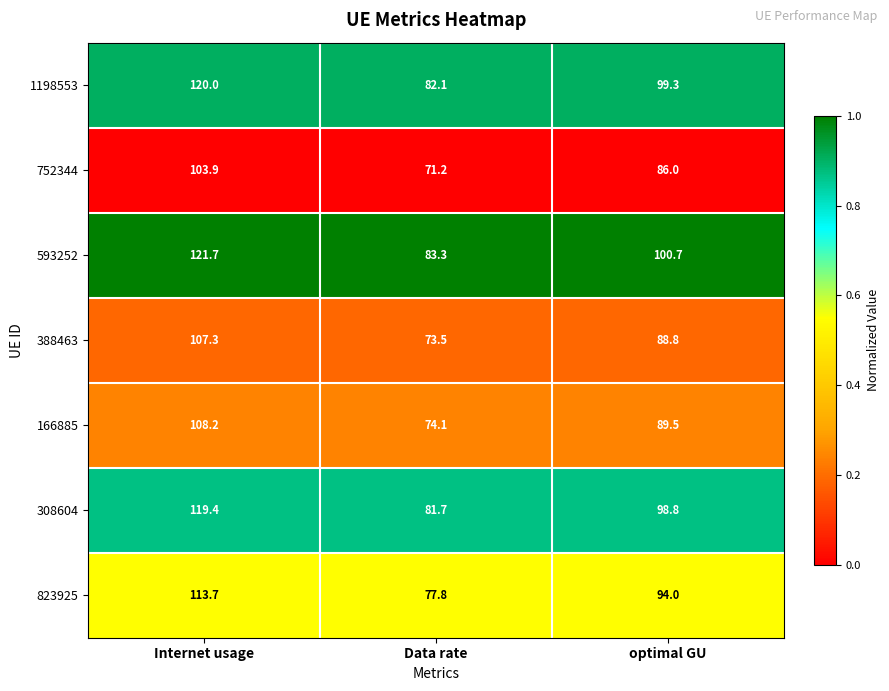

Reading left to right, what are all the values shown in this chart?

1198553: 120.0	82.1	99.3
752344: 103.9	71.2	86.0
593252: 121.7	83.3	100.7
388463: 107.3	73.5	88.8
166885: 108.2	74.1	89.5
308604: 119.4	81.7	98.8
823925: 113.7	77.8	94.0